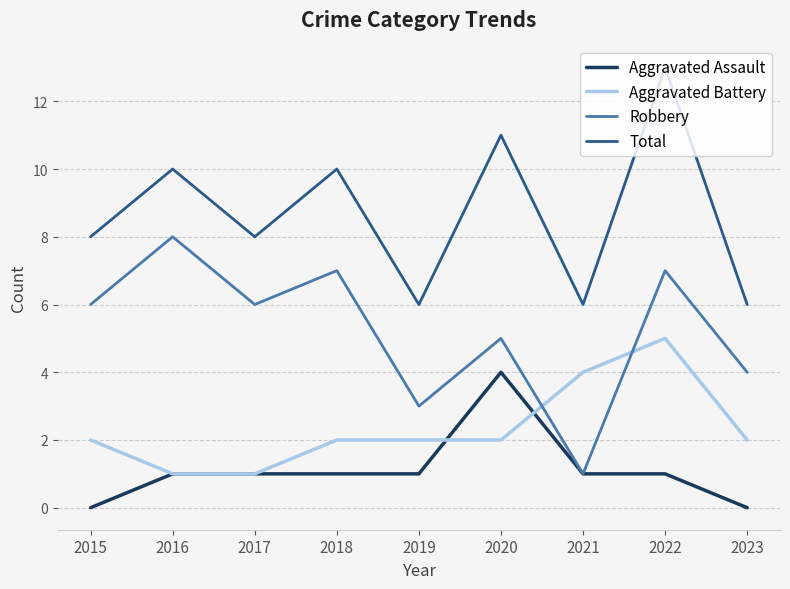

True or false: Aggravated Assault has a value of 0 at 2022.

False